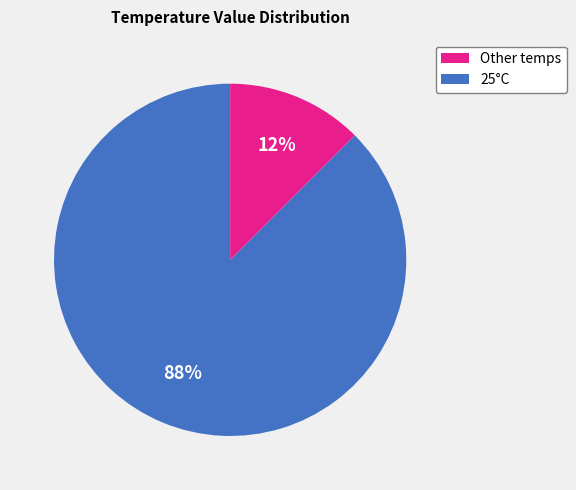

Does any single category account for the majority?

Yes